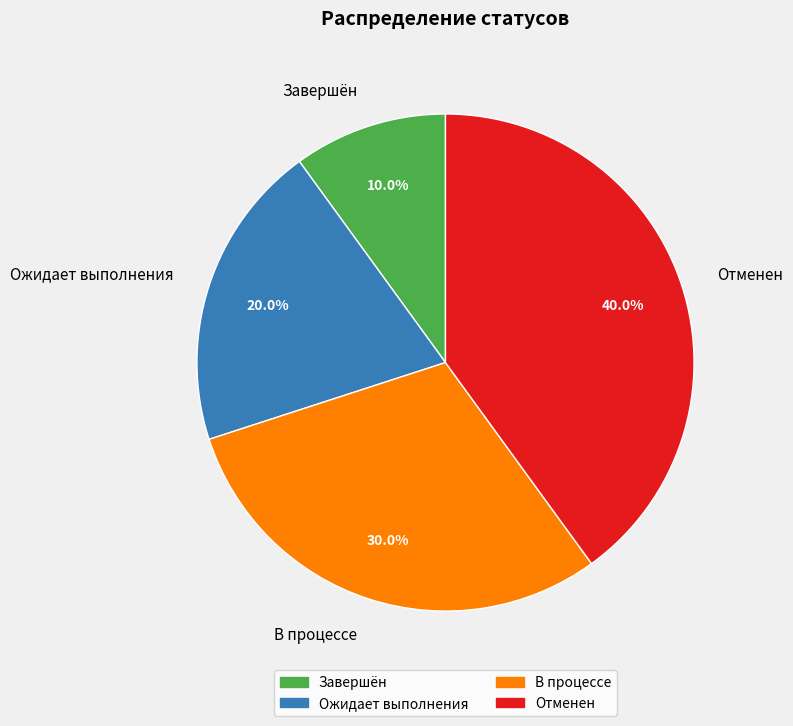

The В процессе slice represents 30% of the pie. True or false?

True